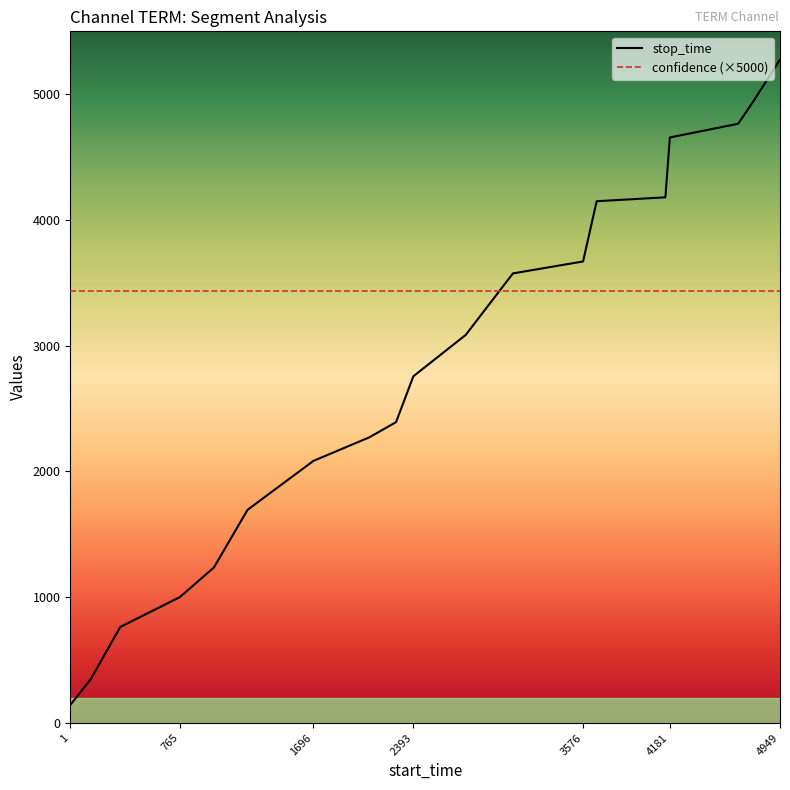

Rank the series by their maximum value, from highest to lowest.

stop_time, confidence (×5000)